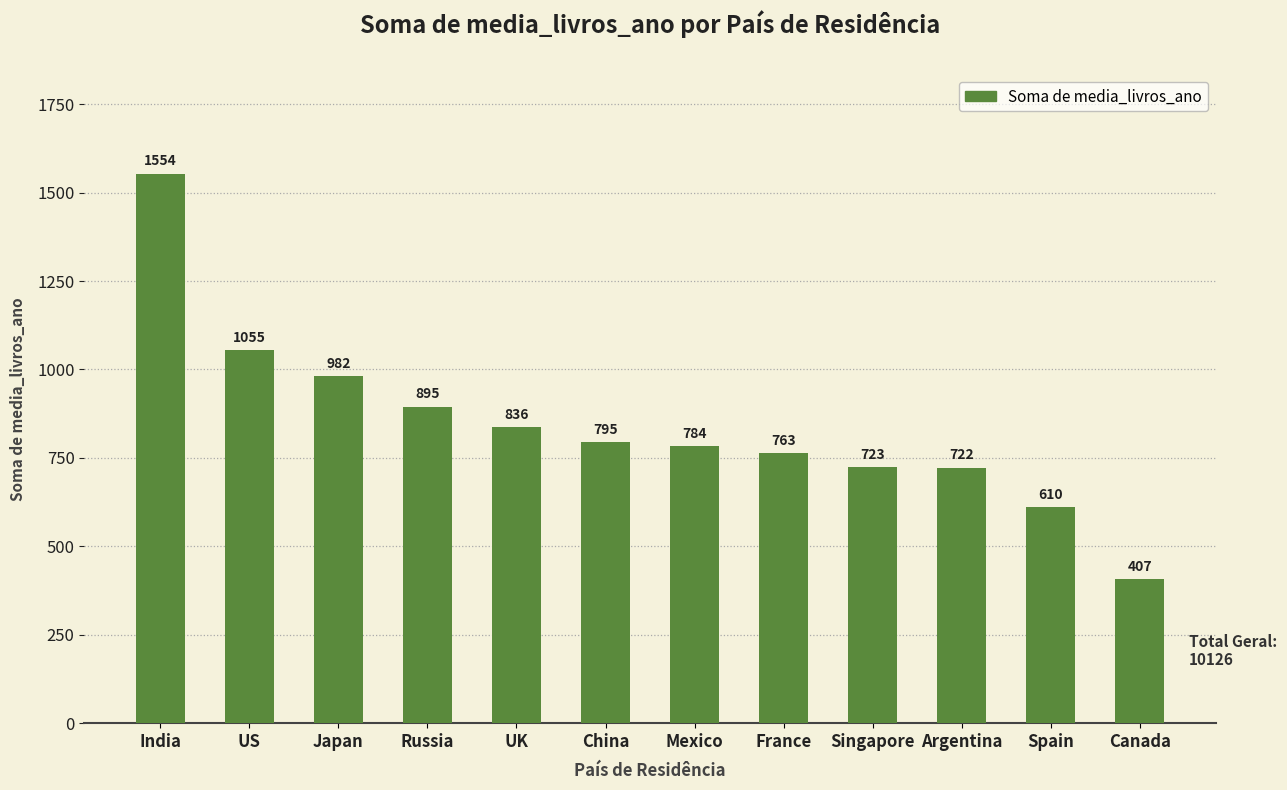

How many values are below 795?

6